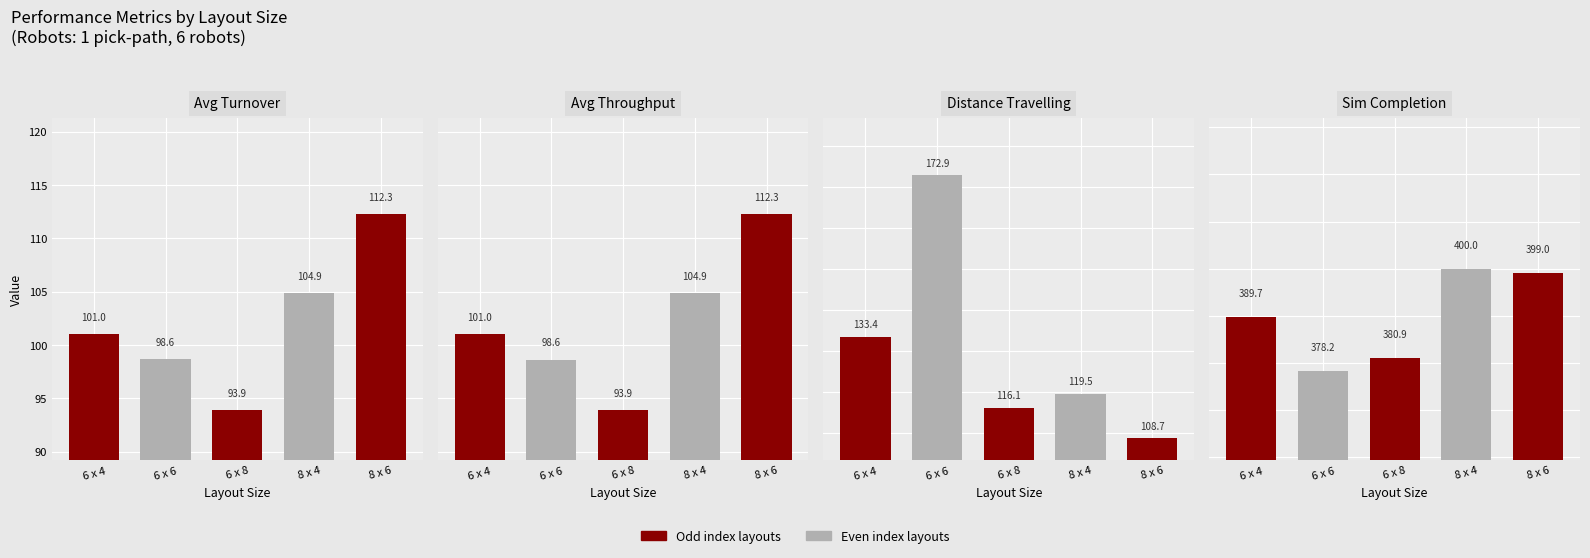

Which series has the largest range (max minus min)?

Distance Travelling